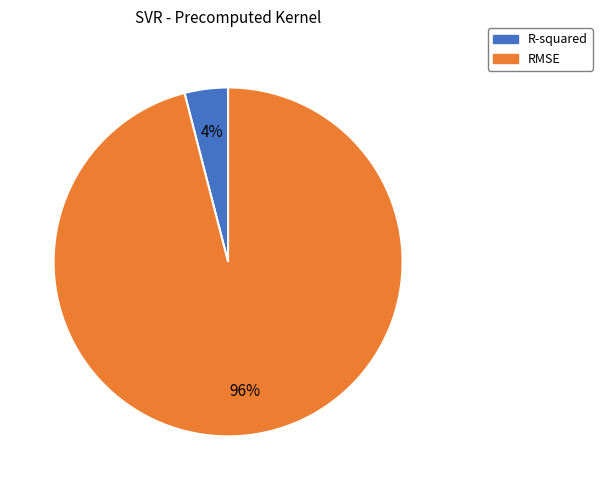

What percentage is the RMSE slice, to the nearest percent?

96%